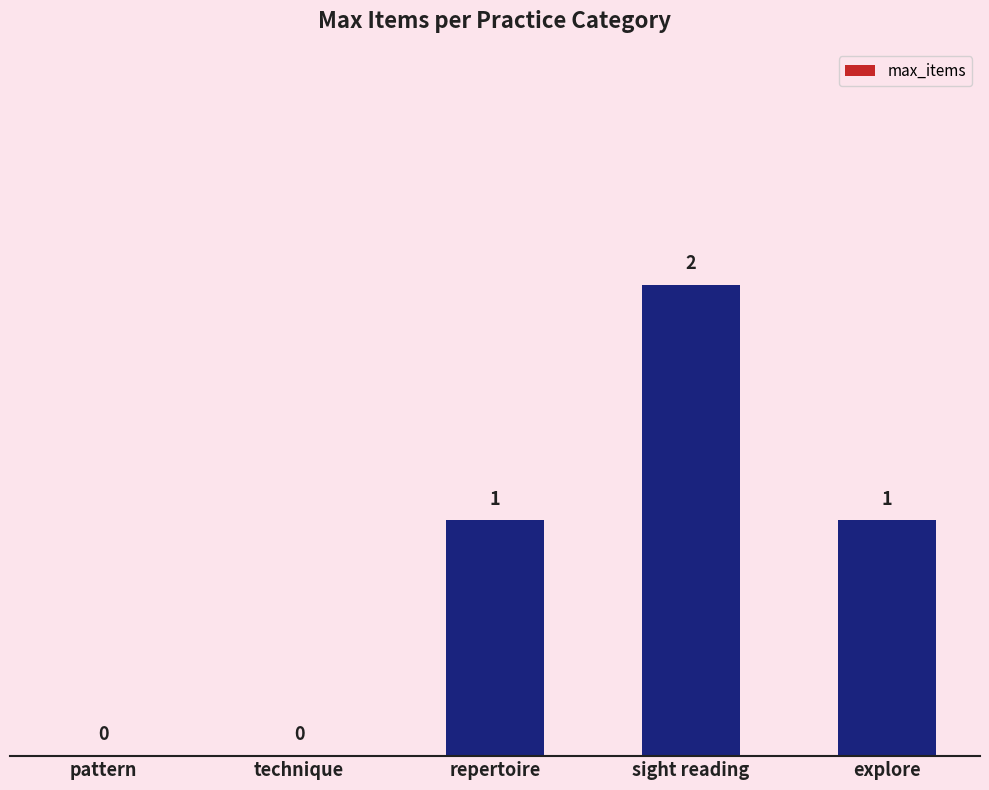

What is the sum of all values?

4